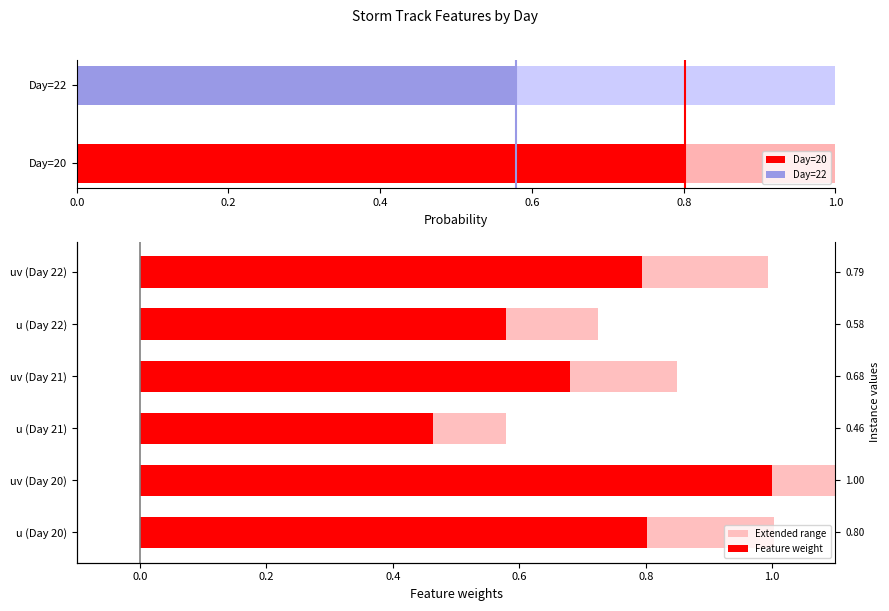

What are all the series names shown in the legend?

Extended range, Feature weight